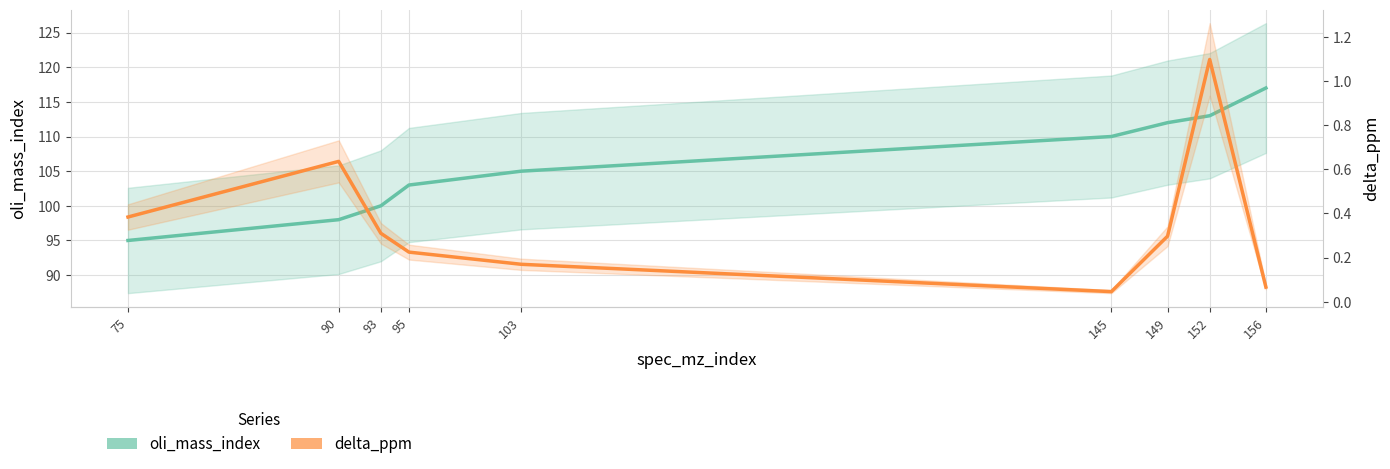

Reading left to right, list all the values displayed in this chart.

oli_mass_index: 95.0	98.0	100.0	103.0	105.0	110.0	112.0	113.0	117.0
delta_ppm: 0.4	0.6	0.3	0.2	0.2	0.0	0.3	1.1	0.1